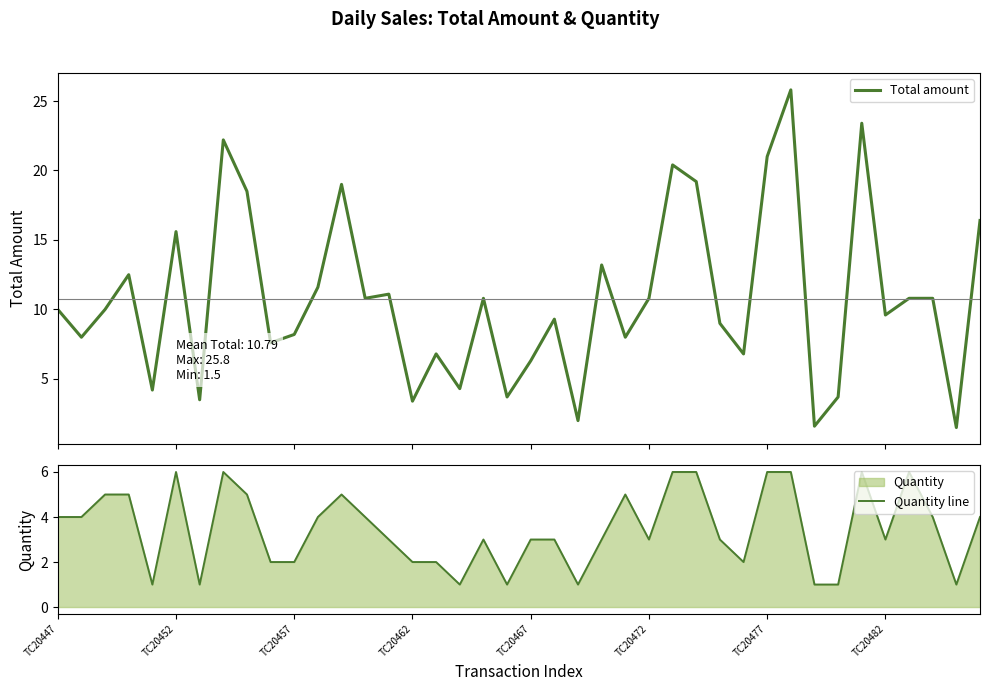

What is the highest value of the Quantity line series?

6